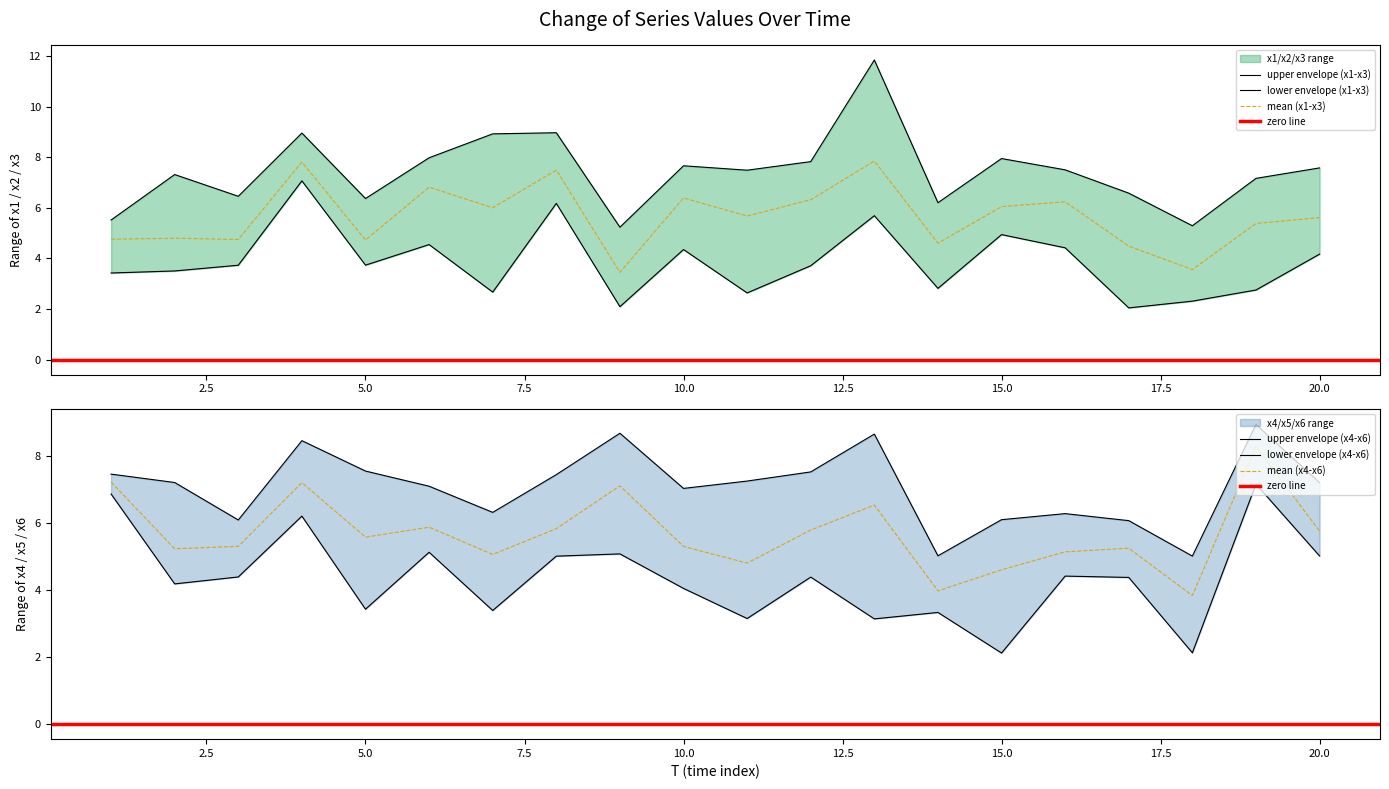

True or false: x1 has a value of 3.7 at 3.

True